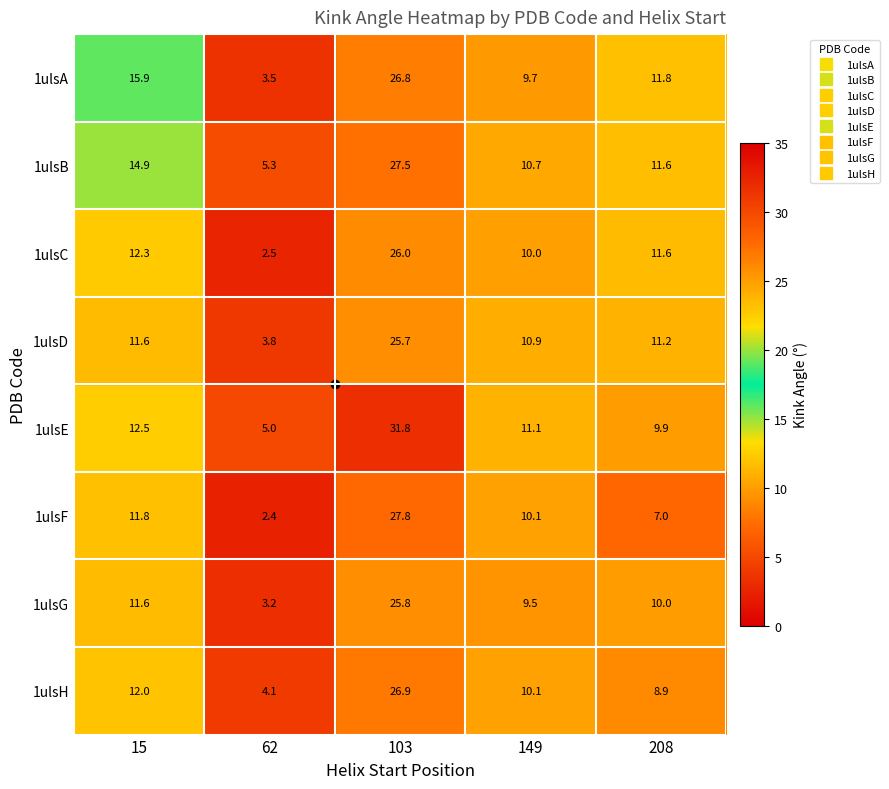

What is the sum of the 1ulsC values at 208 and 62?

14.1